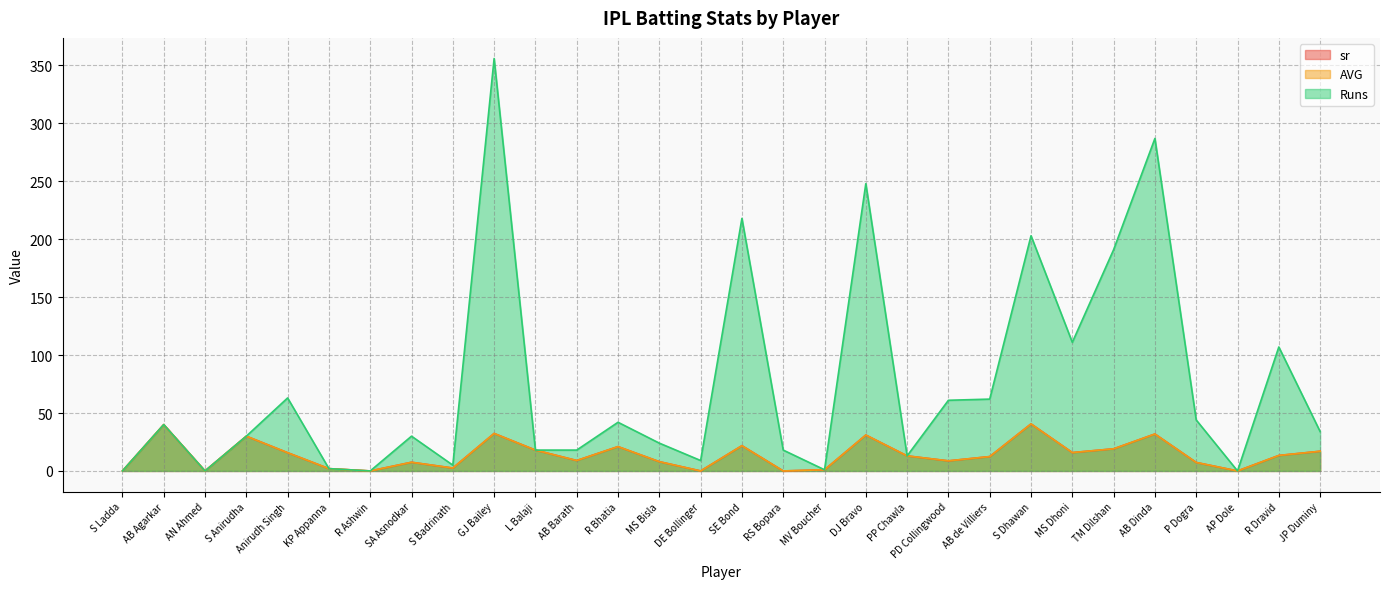

What is the label of the 4th point from the right?

P Dogra